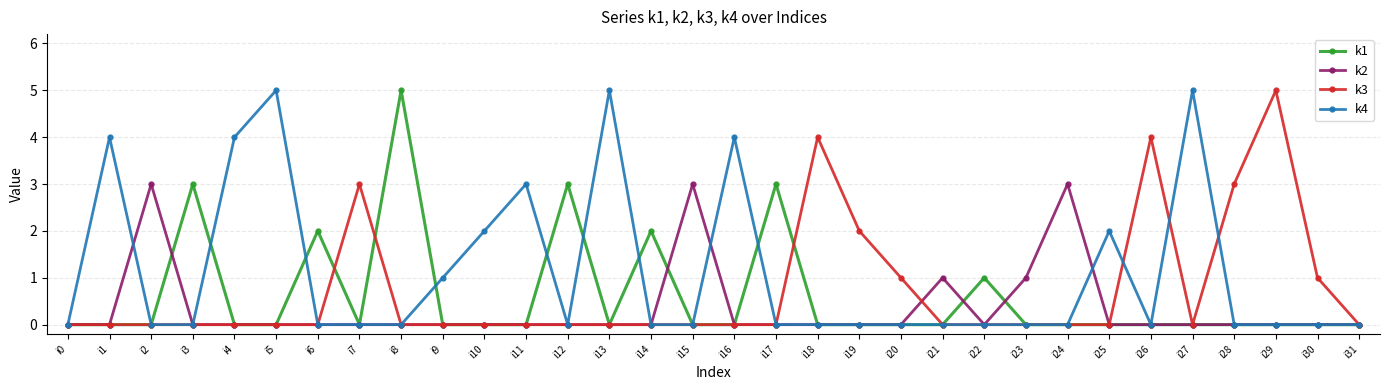

At which category does k4 reach its first local peak?

i1